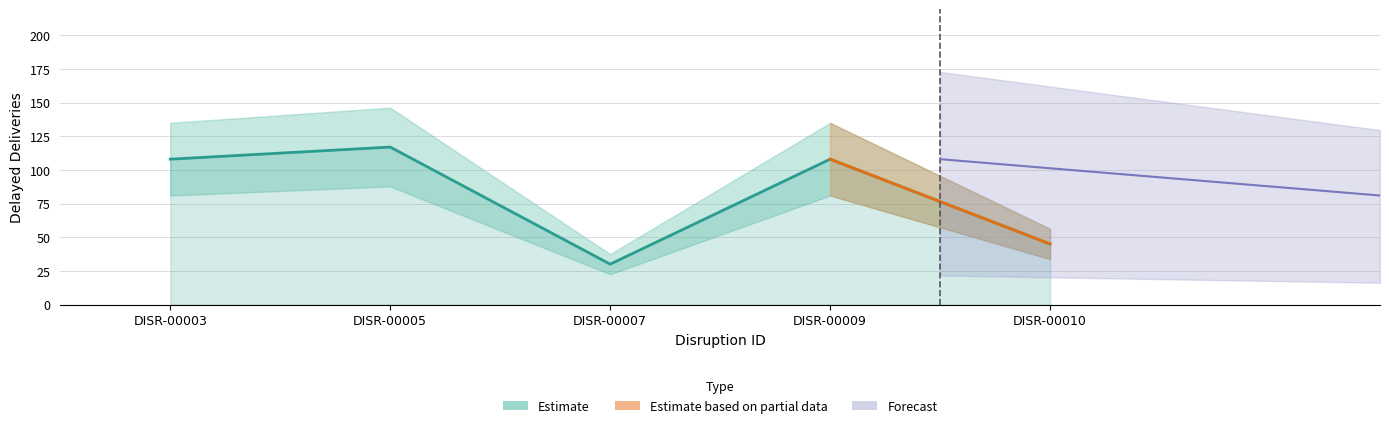

How many values are below 108?

2